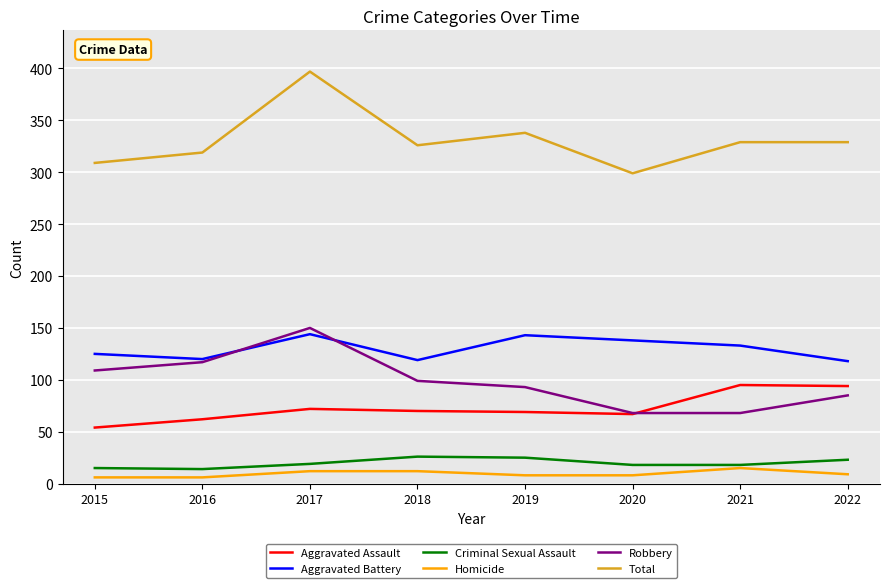

What is the total value across all series at 2022?

658